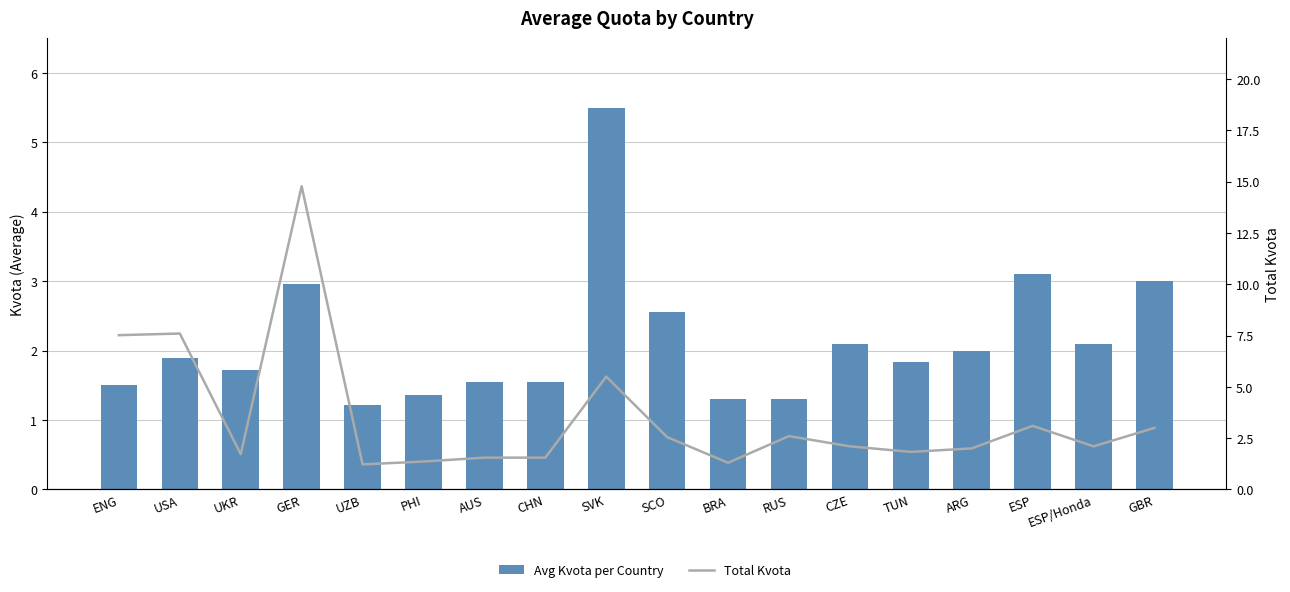

What is the label of the 12th bar from the left?

RUS